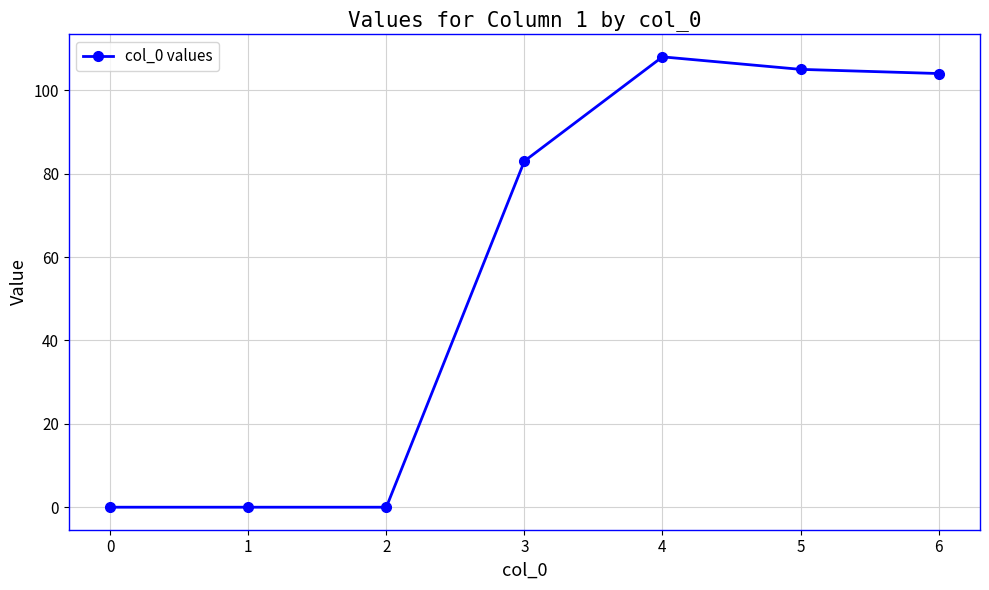

True or false: the data has more than 0 interior local peaks.

True